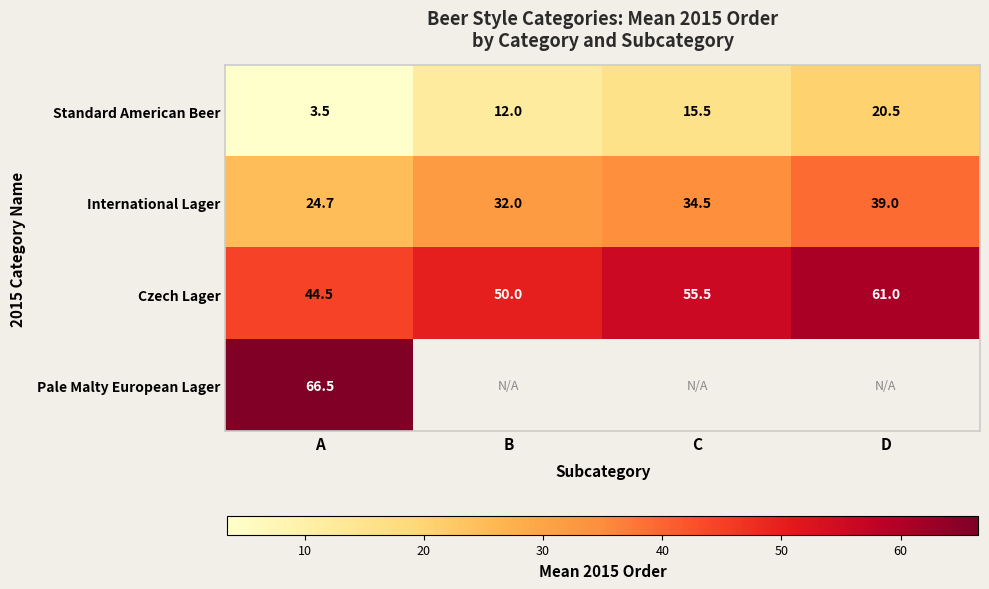

Is the value of Czech Lager at A greater than the value of International Lager at B?

Yes